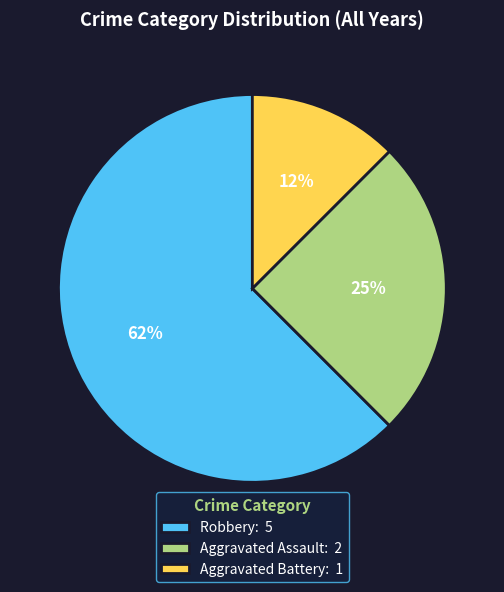

Between Robbery and Aggravated Assault, which is larger?

Robbery